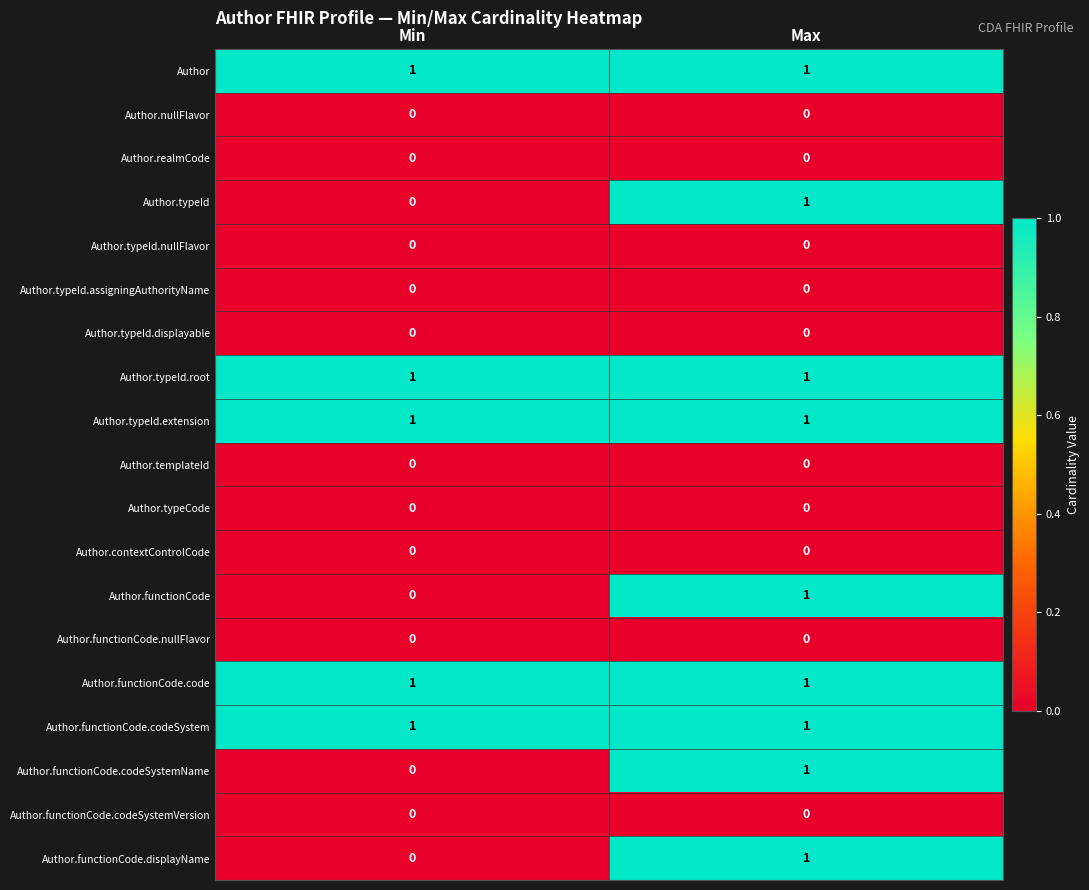

Is the value of Author.typeId.root at Min greater than the value of Author.functionCode.codeSystemVersion at Min?

Yes